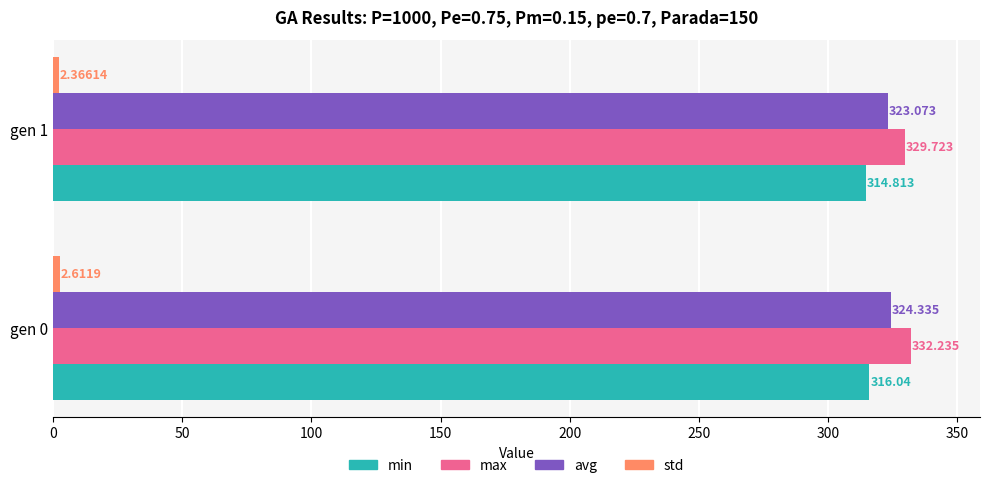

Is the value of max at gen 1 greater than the value of min at gen 1?

Yes